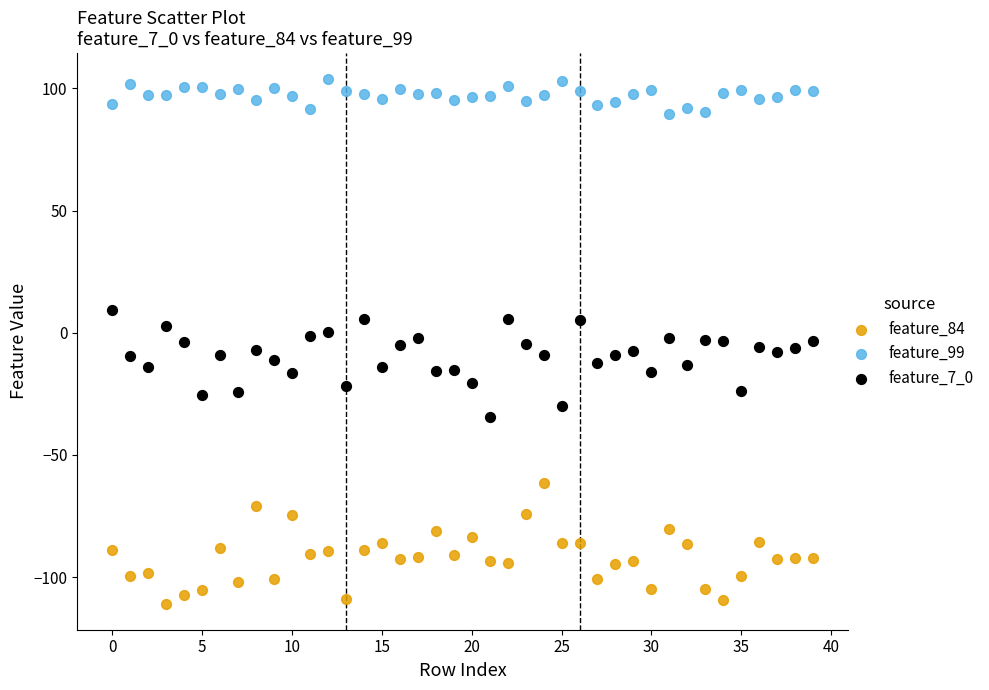

Which series contains the lowest Y value?

feature_84